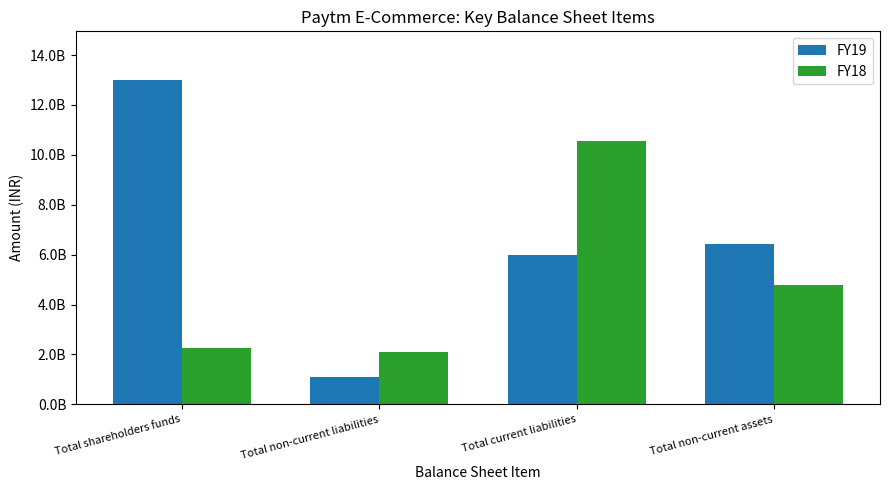

What is the label of the 2nd bar from the right?

Total current liabilities